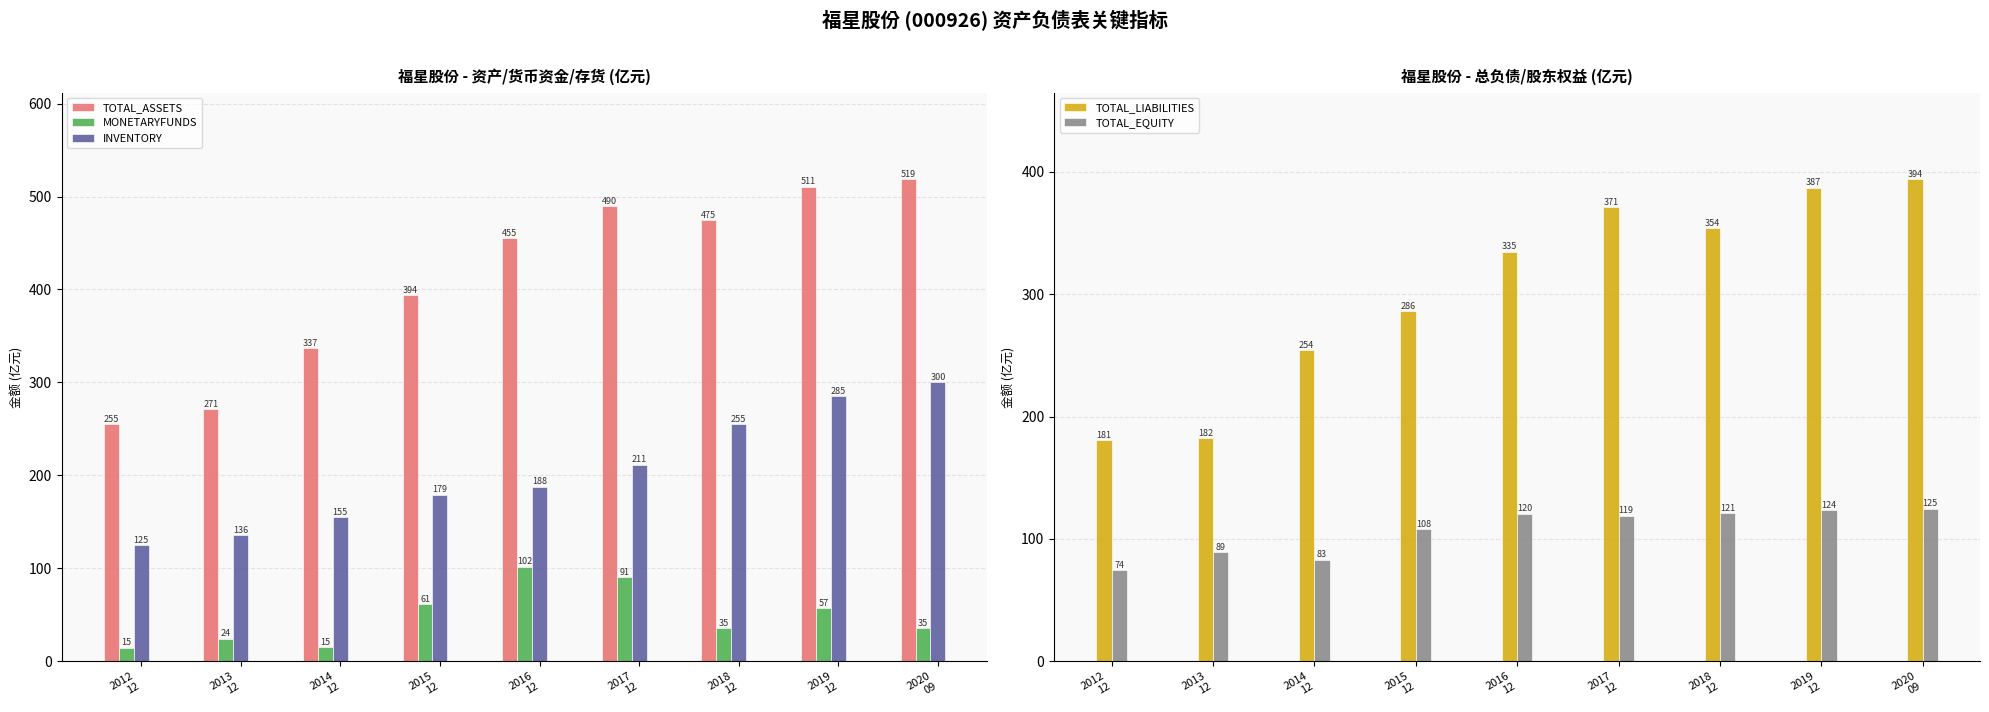

Reading left to right, what are all the values shown in this chart?

TOTAL_ASSETS: 255.0	271.1	337.1	394.0	455.4	490.0	474.8	510.8	518.5
MONETARYFUNDS: 14.7	24.3	15.5	61.2	101.8	90.6	35.3	57.1	35.2
INVENTORY: 125.1	135.8	155.2	179.2	188.0	211.4	254.8	284.9	300.1
TOTAL_LIABILITIES: 180.8	182.1	254.0	286.0	334.9	371.1	354.0	387.1	393.9
TOTAL_EQUITY: 74.2	89.0	83.1	107.9	120.5	118.9	120.8	123.7	124.6